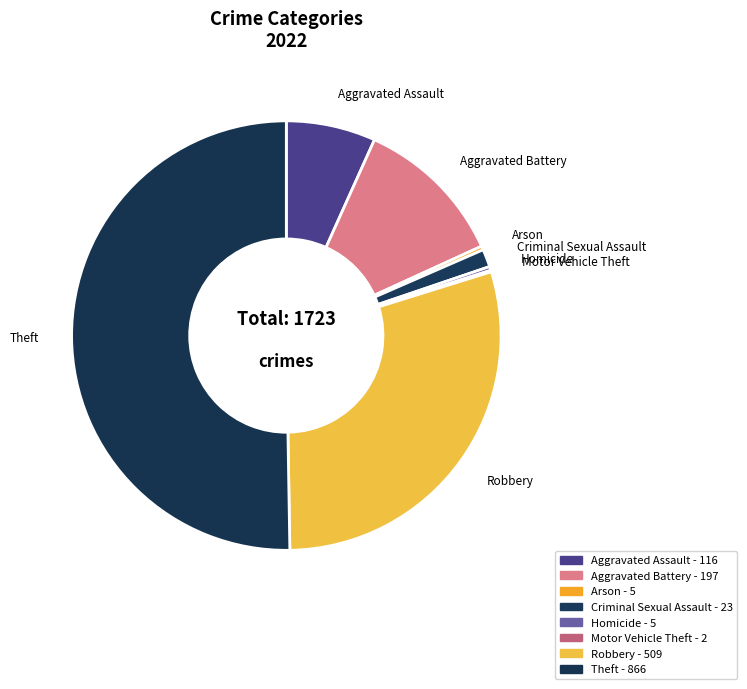

Which slice is the largest?

Theft